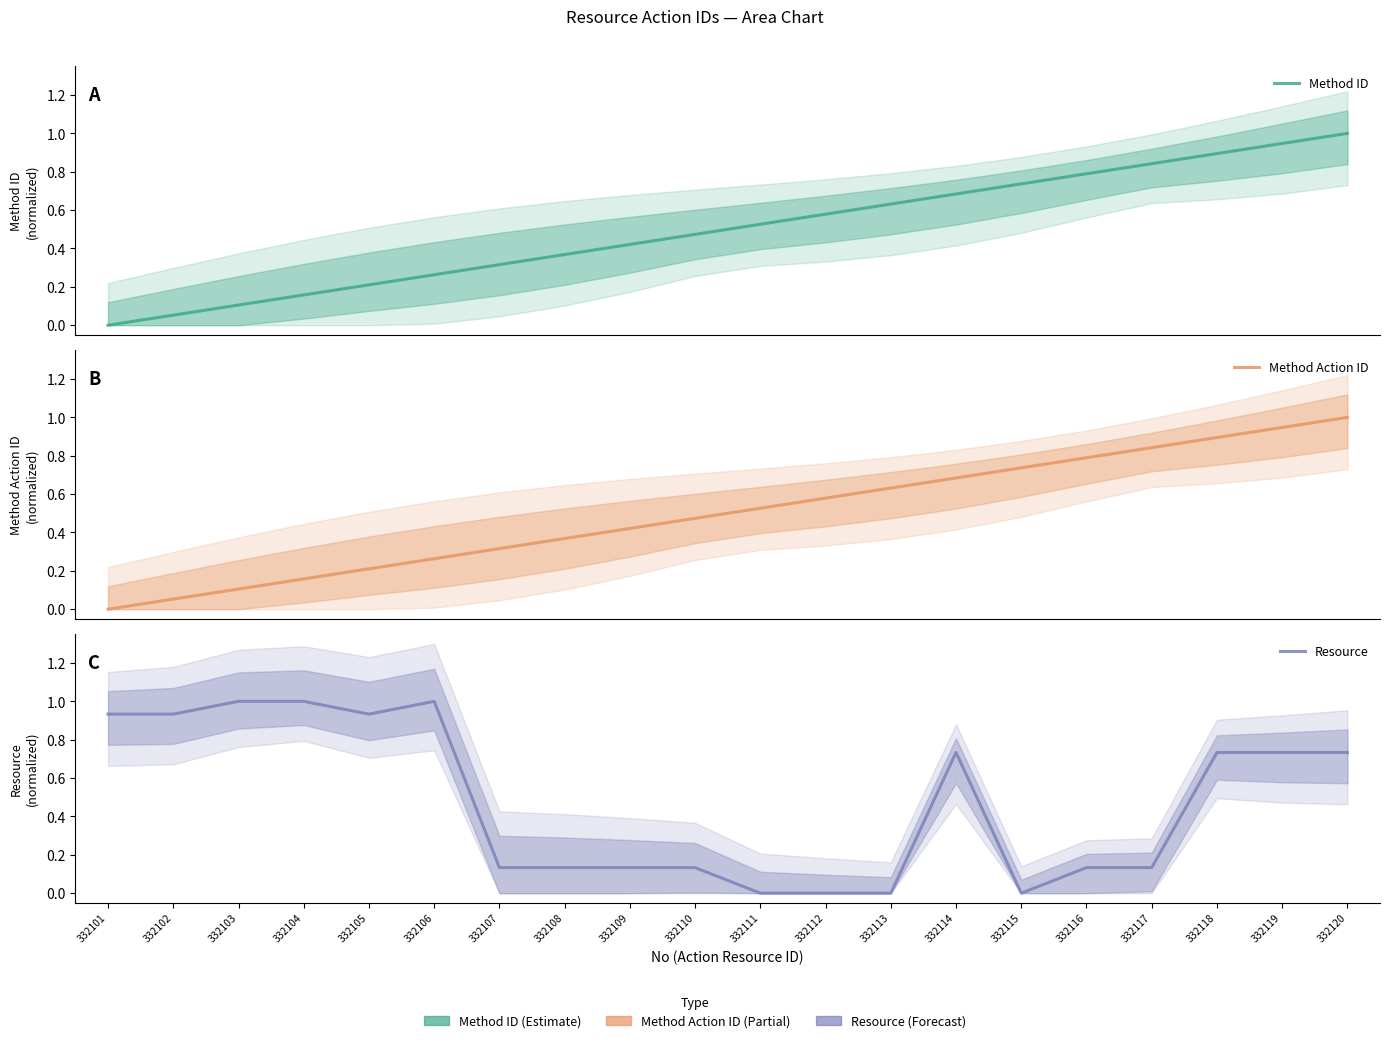

Reading right to left, transcribe all the data shown in this chart.

Method ID: 1.0	0.9	0.9	0.8	0.8	0.7	0.7	0.6	0.6	0.5	0.5	0.4	0.4	0.3	0.3	0.2	0.2	0.1	0.1	0.0
Method Action ID: 1.0	0.9	0.9	0.8	0.8	0.7	0.7	0.6	0.6	0.5	0.5	0.4	0.4	0.3	0.3	0.2	0.2	0.1	0.1	0.0
Resource: 0.7	0.7	0.7	0.1	0.1	0.0	0.7	0.0	0.0	0.0	0.1	0.1	0.1	0.1	1.0	0.9	1.0	1.0	0.9	0.9